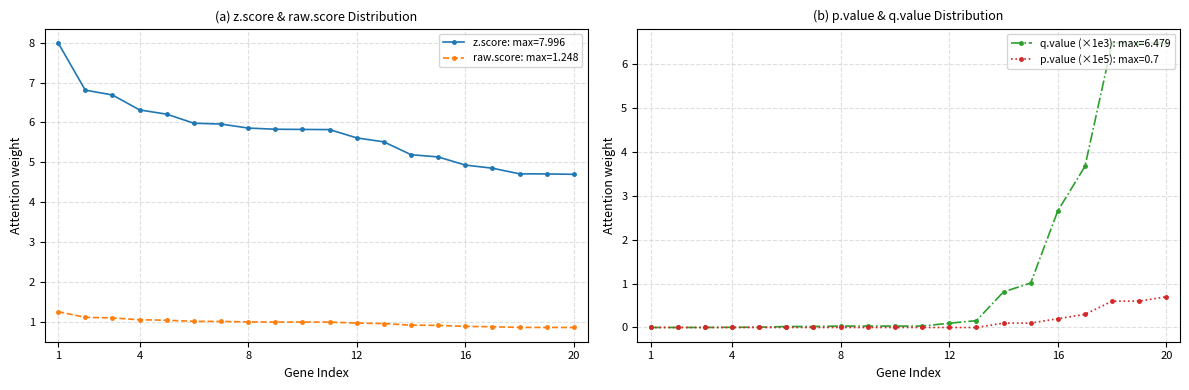

How many values in q.value (x1e3) are above zero?

18